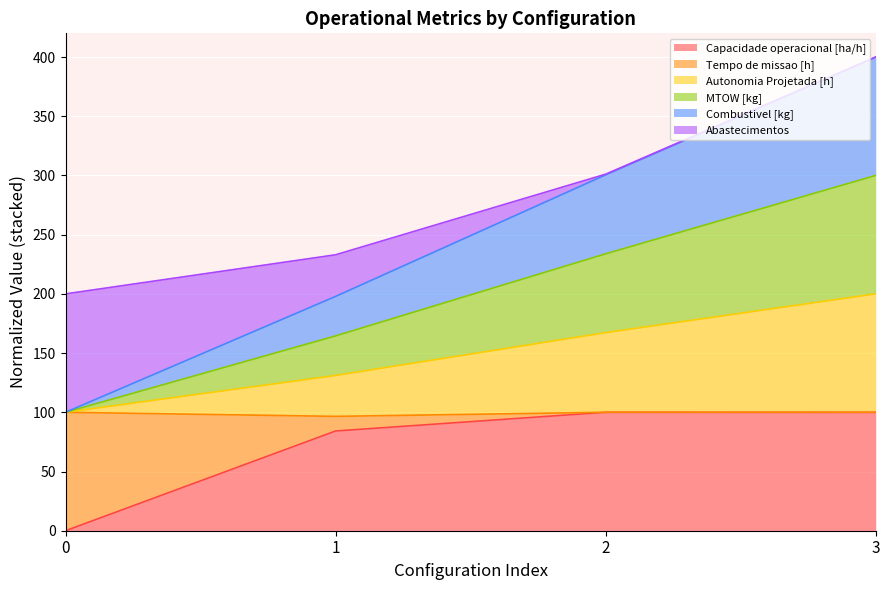

At which category is the sum across all series the highest?

3